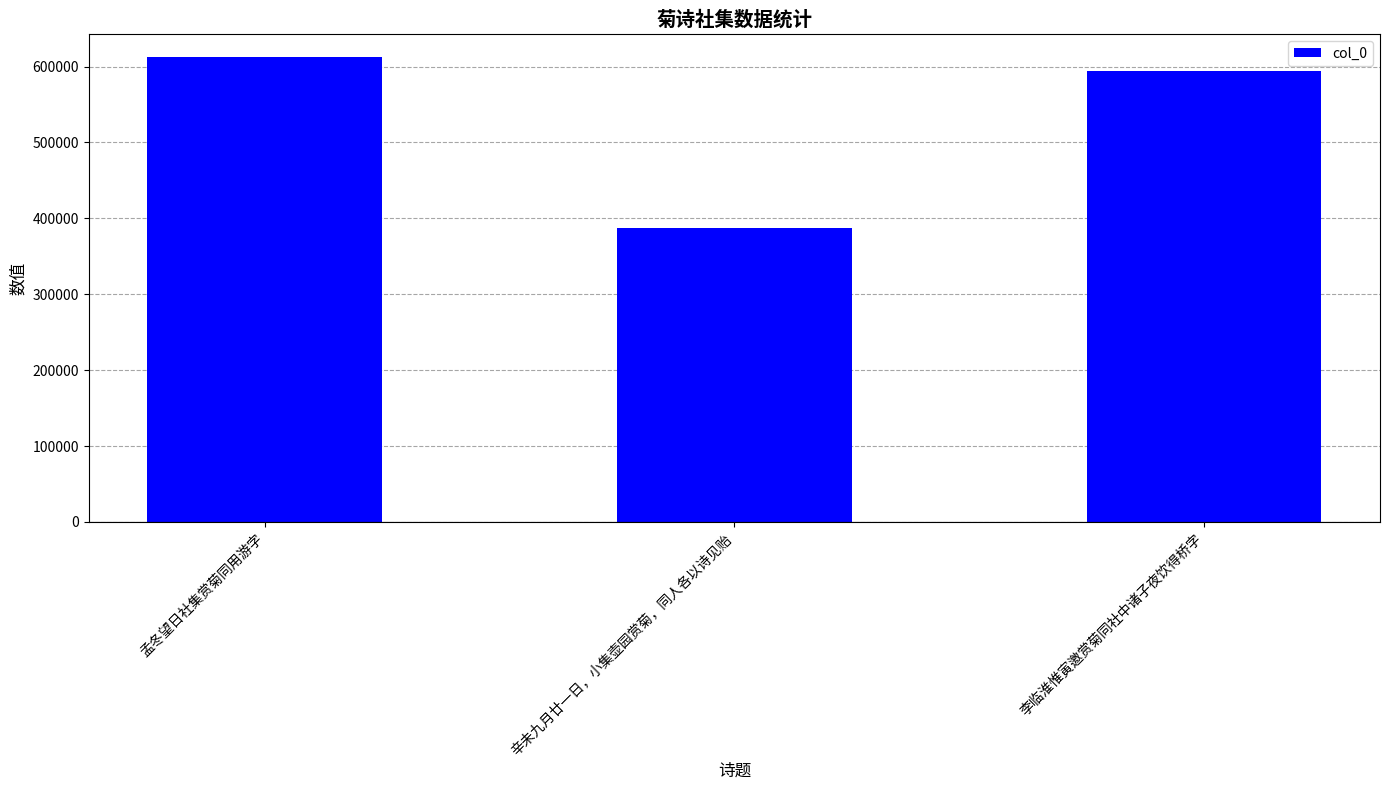

What is the ratio of the value at 李临淮惟寅邀赏菊同社中诸子夜饮得桥字 to the value at 辛未九月廿一日，小集壶园赏菊，同人各以诗见贻?

1.5